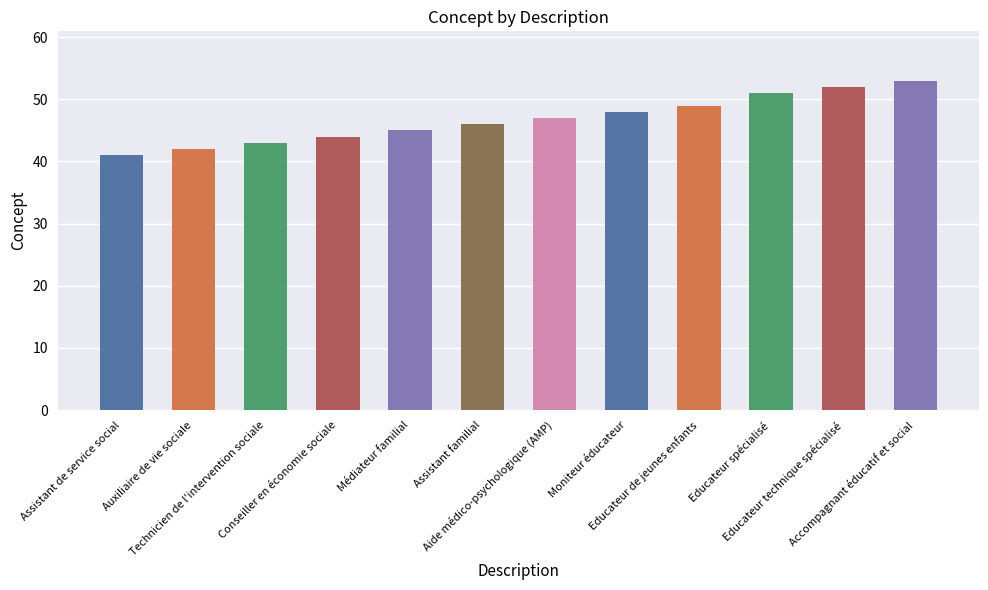

Reading right to left, extract all data points from this chart.

53	52	51	49	48	47	46	45	44	43	42	41